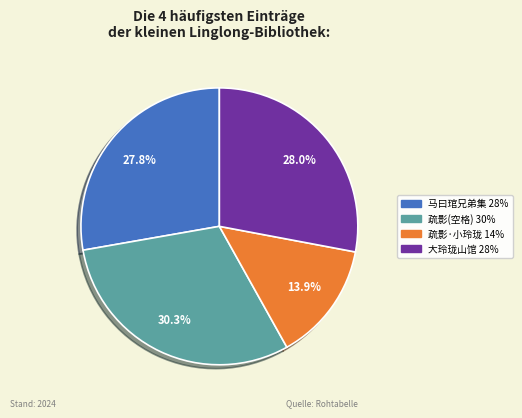

How much of the chart is everything except 疏影(空格) 30%?

69.7%